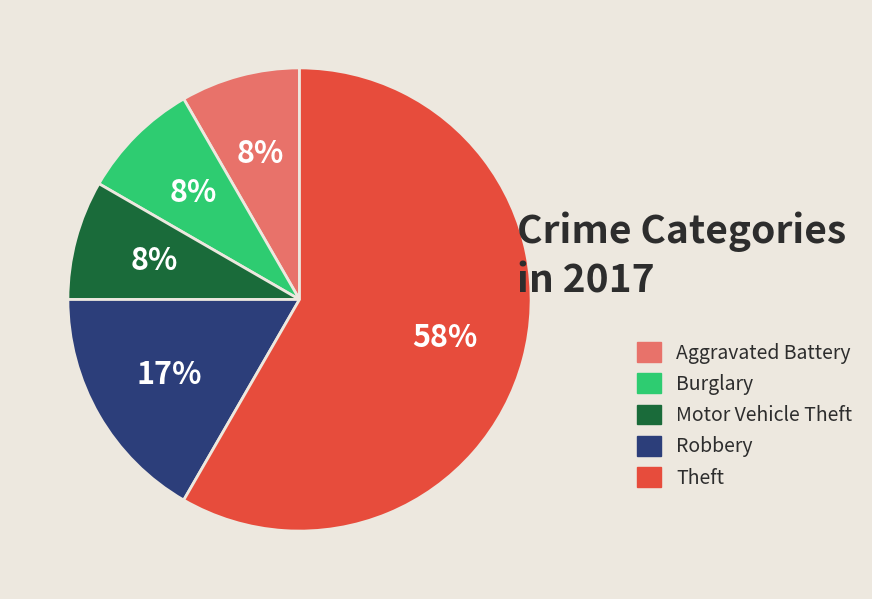

Is there any slice that represents more than half of the pie?

Yes